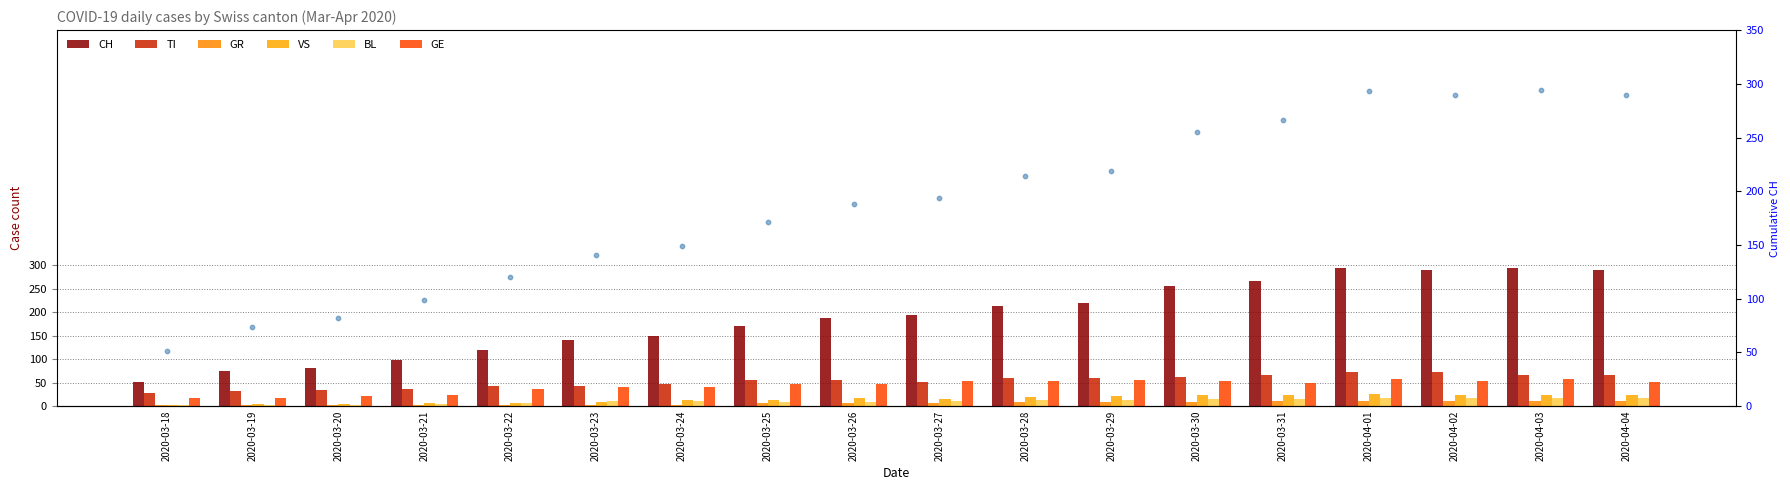

At how many categories does at least one series exceed 206?

8